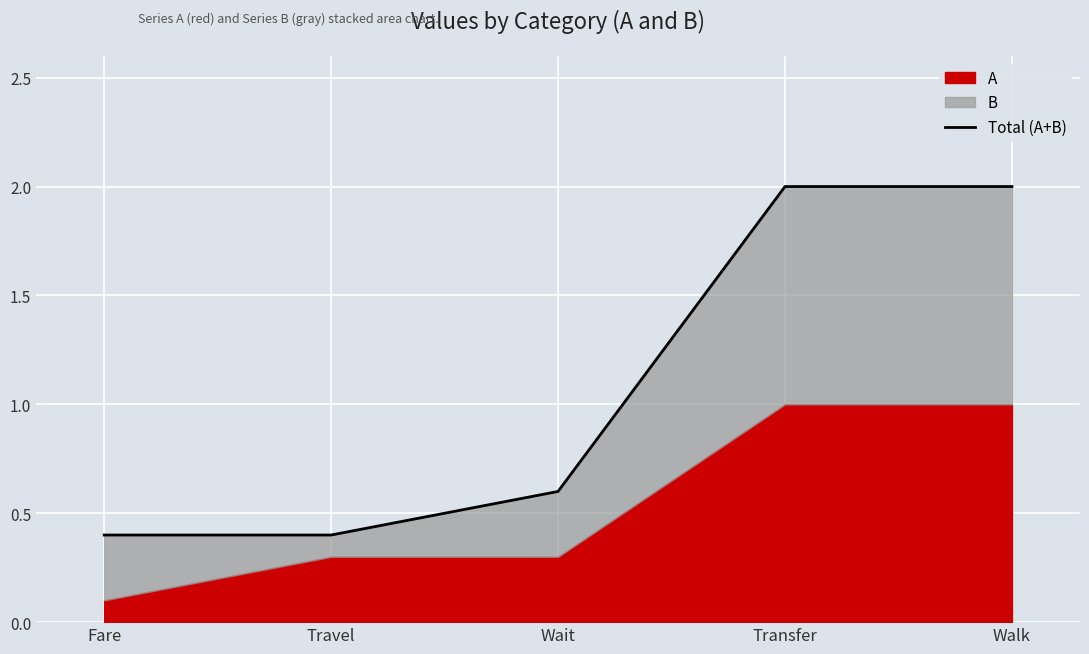

List the labels in order of value, smallest first.

Fare, Travel, Wait, Transfer, Walk